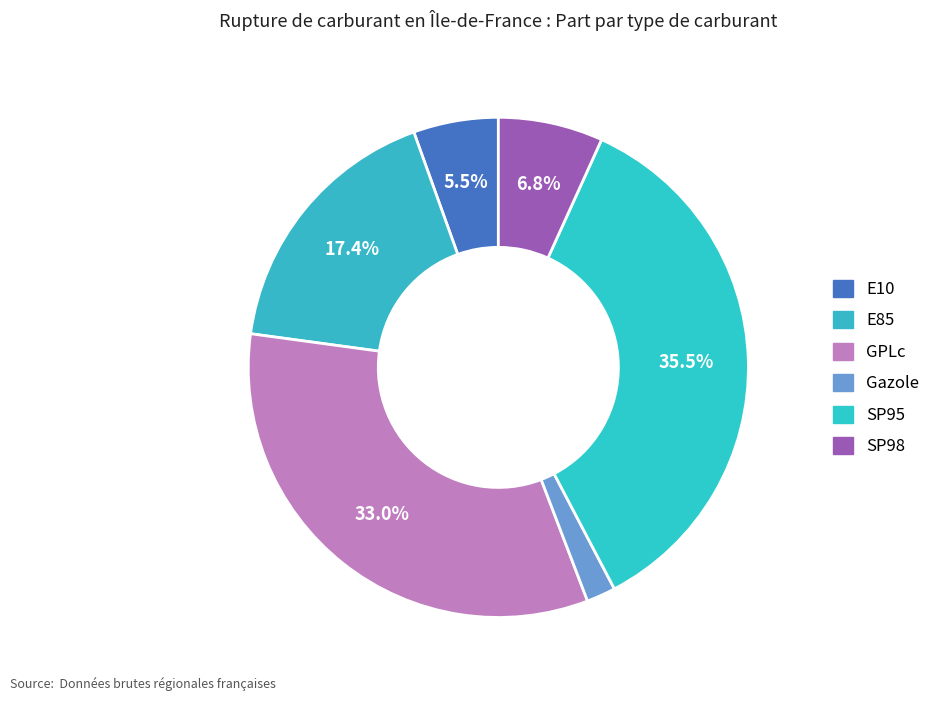

What is the smallest slice in the pie chart?

Gazole